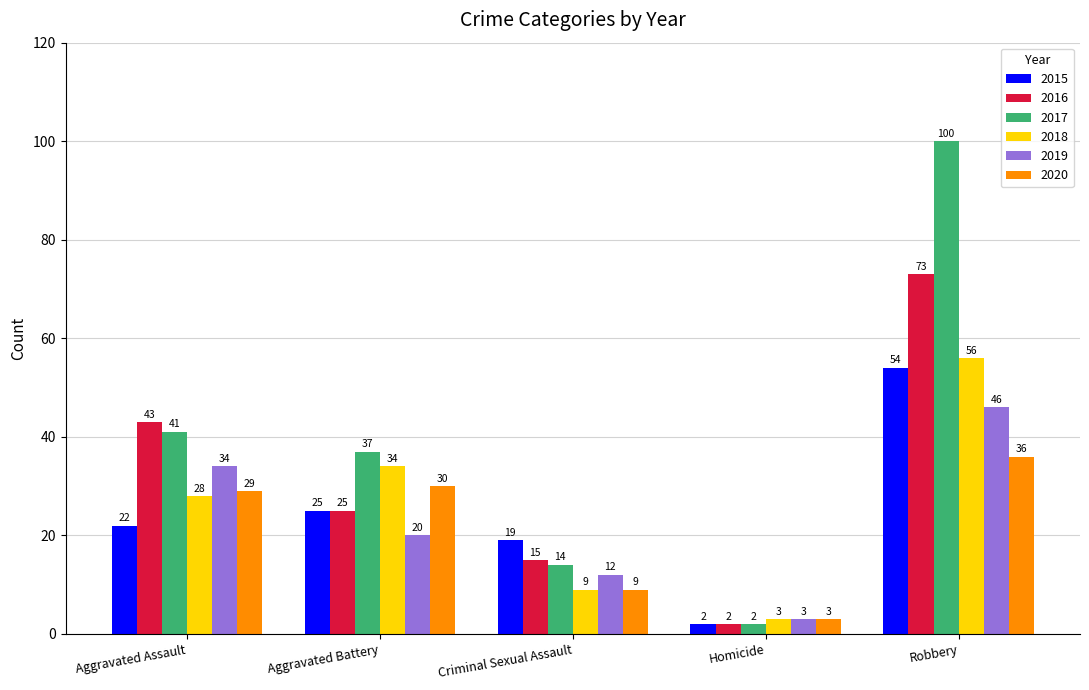

What are all the series names shown in the legend?

2015, 2016, 2017, 2018, 2019, 2020